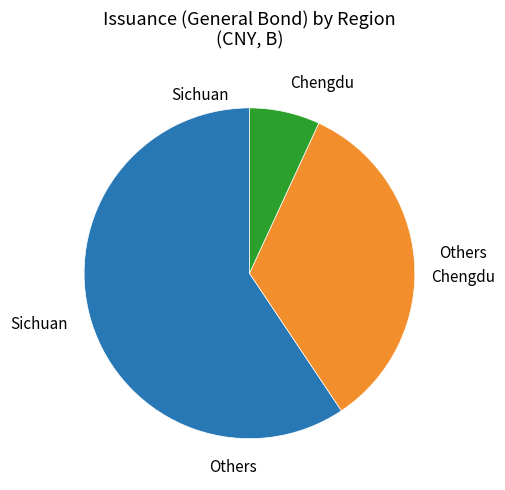

How many segments does this pie chart have?

3